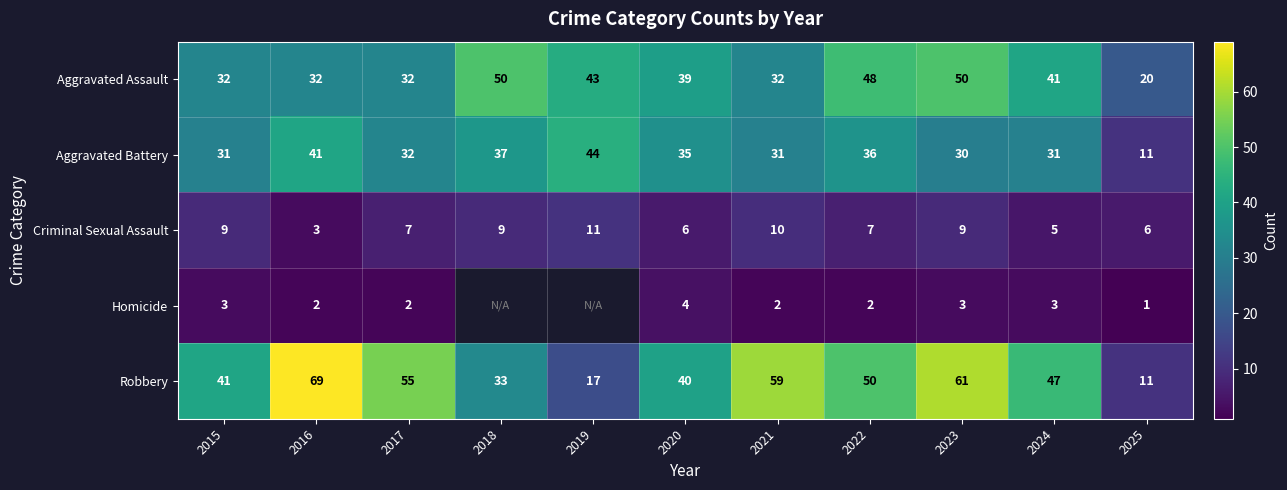

What is the difference between the second highest and second lowest values in the Criminal Sexual Assault series?

5